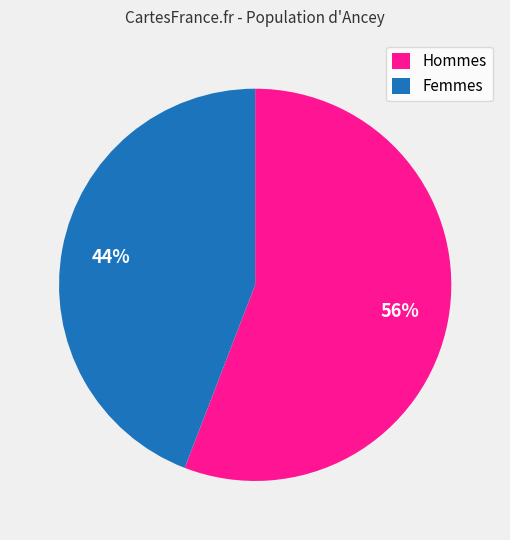

Is it true that Femmes is 50% of the pie?

False